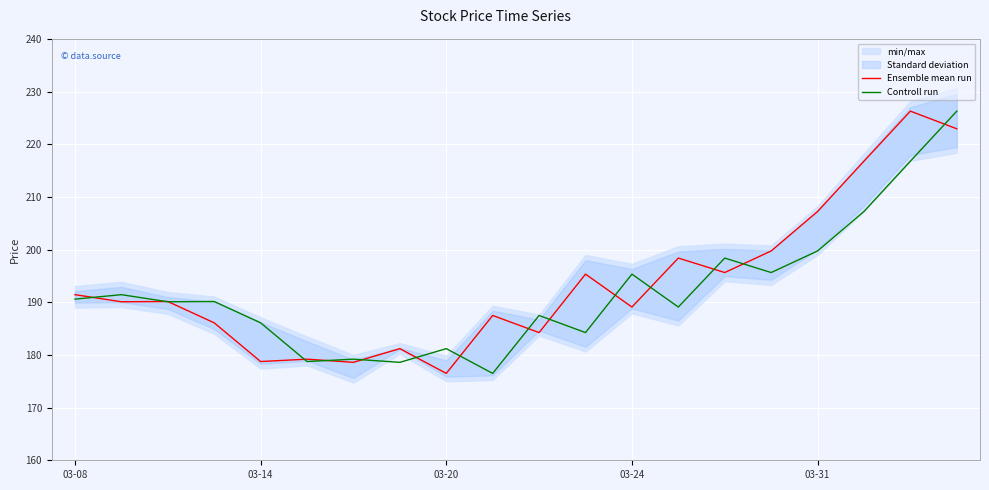

Which category has the lowest value in the Ensemble mean run series?

03-20